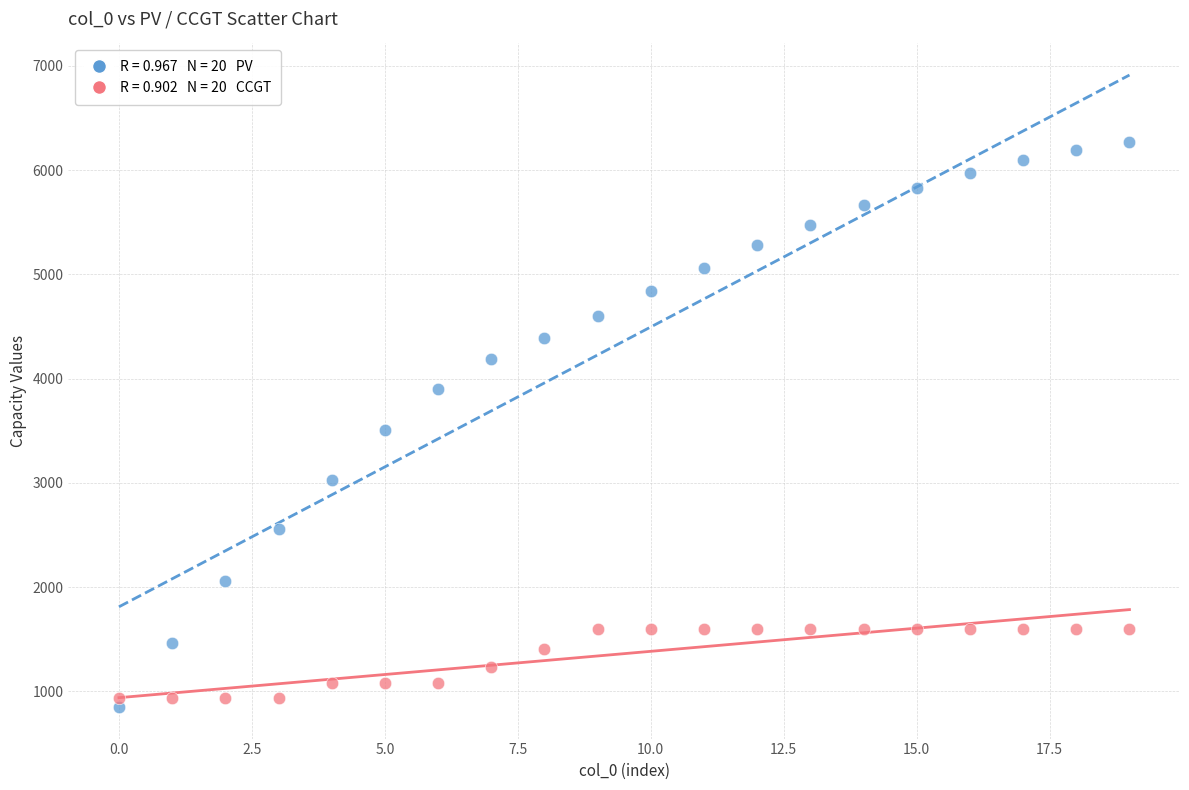

Across all data points, what is the range of Y values (max minus min)?

5416